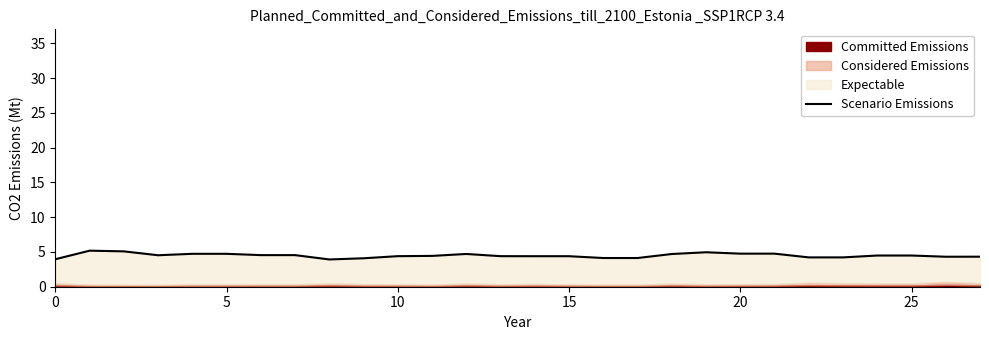

Reading left to right, transcribe all the data shown in this chart.

4.0	5.2	5.1	4.5	4.7	4.7	4.5	4.5	3.9	4.1	4.4	4.4	4.7	4.4	4.4	4.4	4.1	4.1	4.7	5.0	4.8	4.8	4.2	4.2	4.5	4.5	4.3	4.3